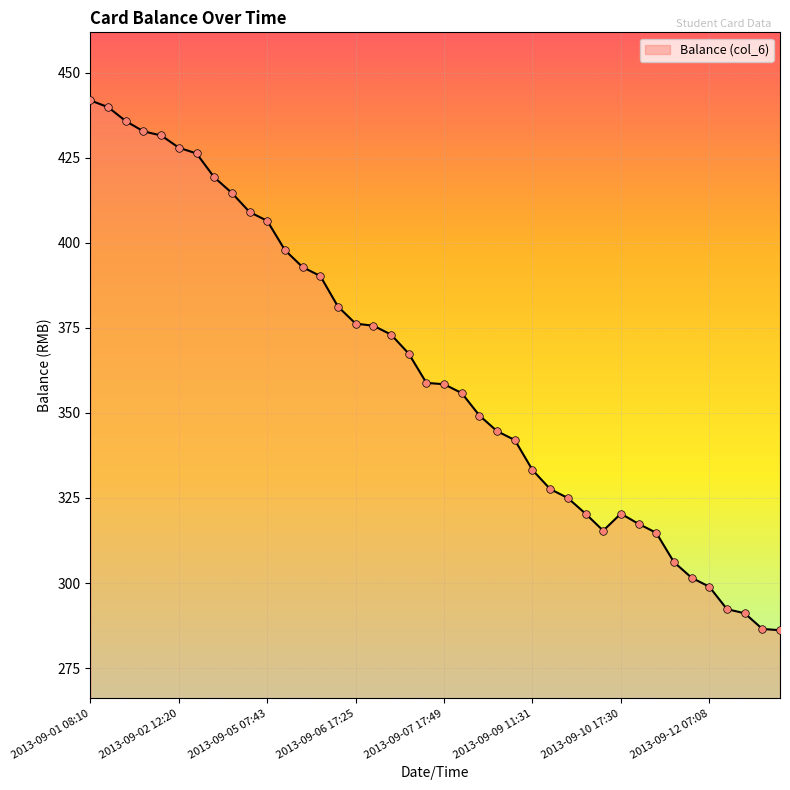

What is the greatest value displayed?

441.8